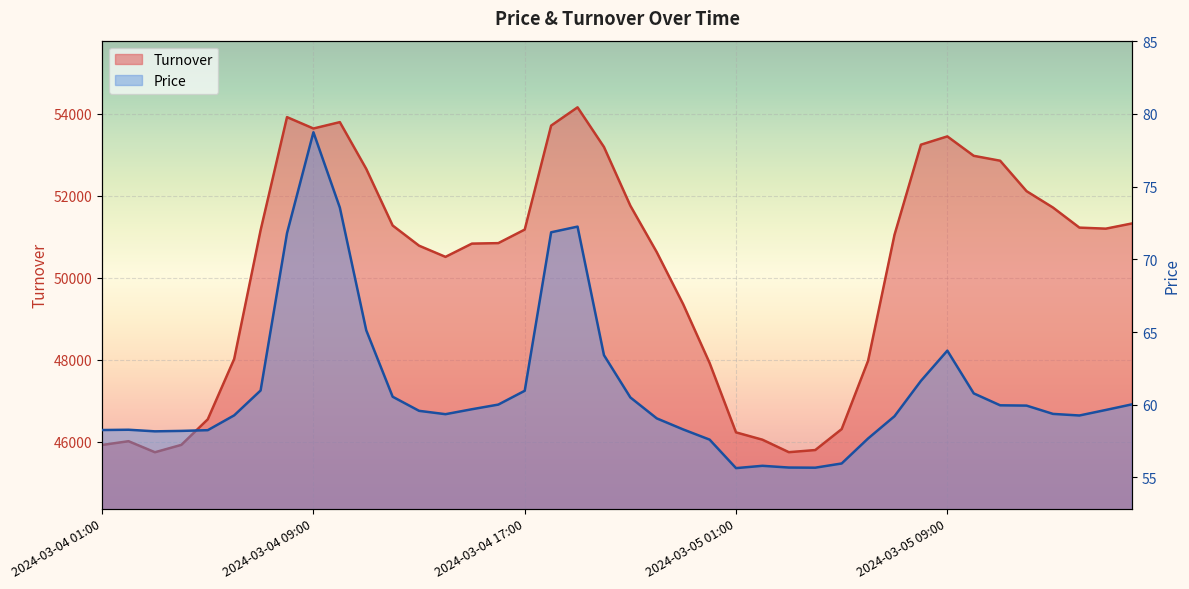

In Price, how many points are higher than both neighbors (excluding endpoints)?

5